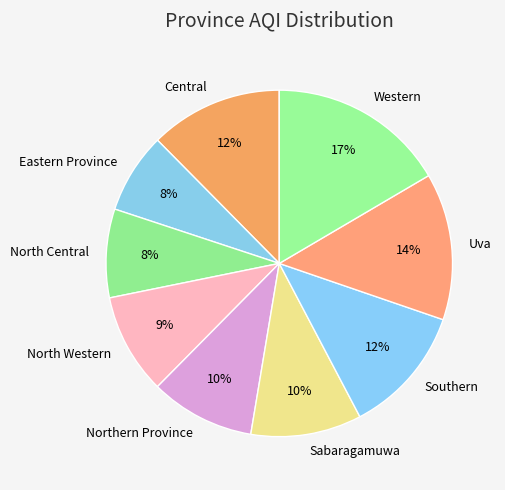

Which has a higher value, Western or North Central?

Western